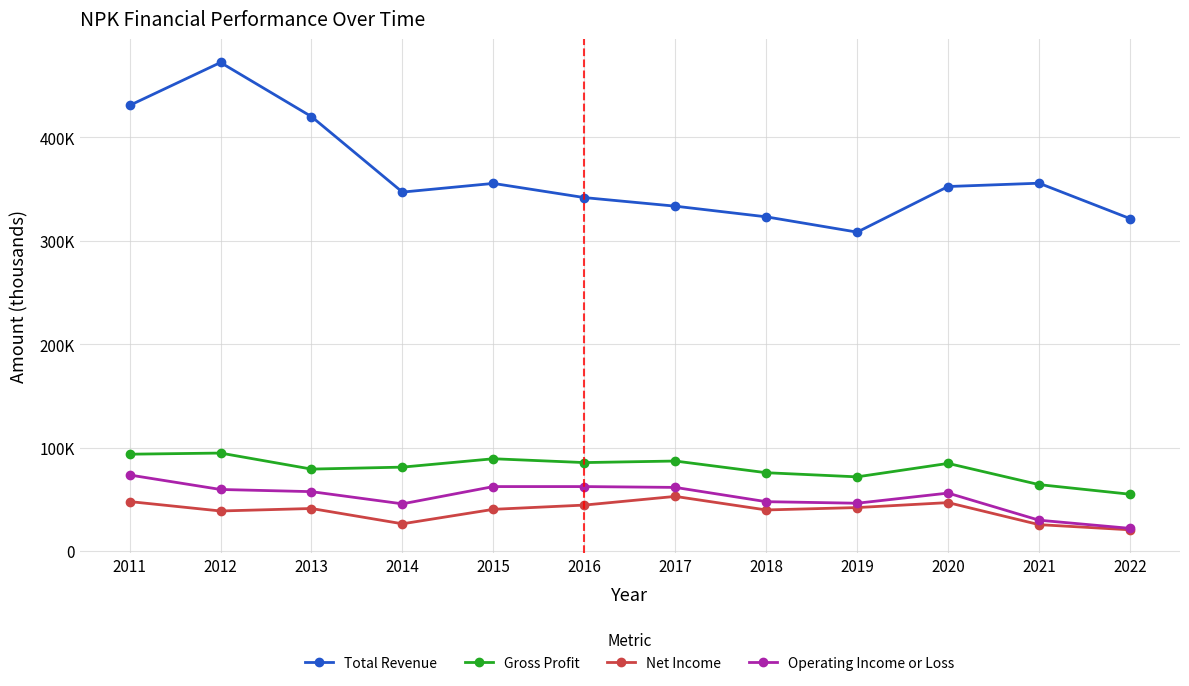

Is the value of Net Income at 2015 greater than the value of Operating Income or Loss at 2011?

No